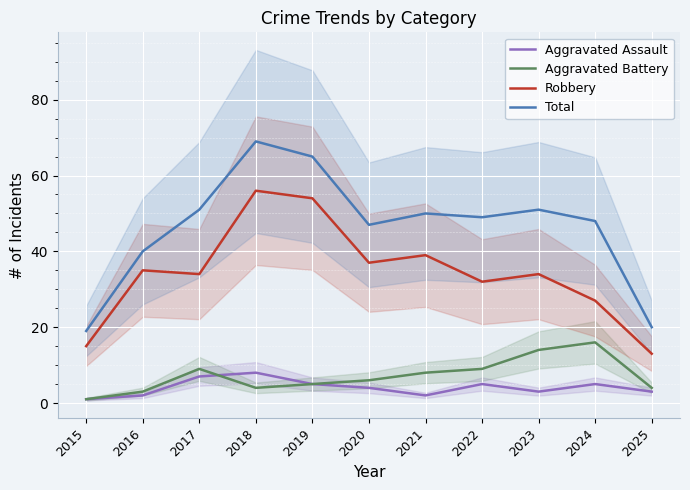

At which category does Robbery reach its first local valley?

2017